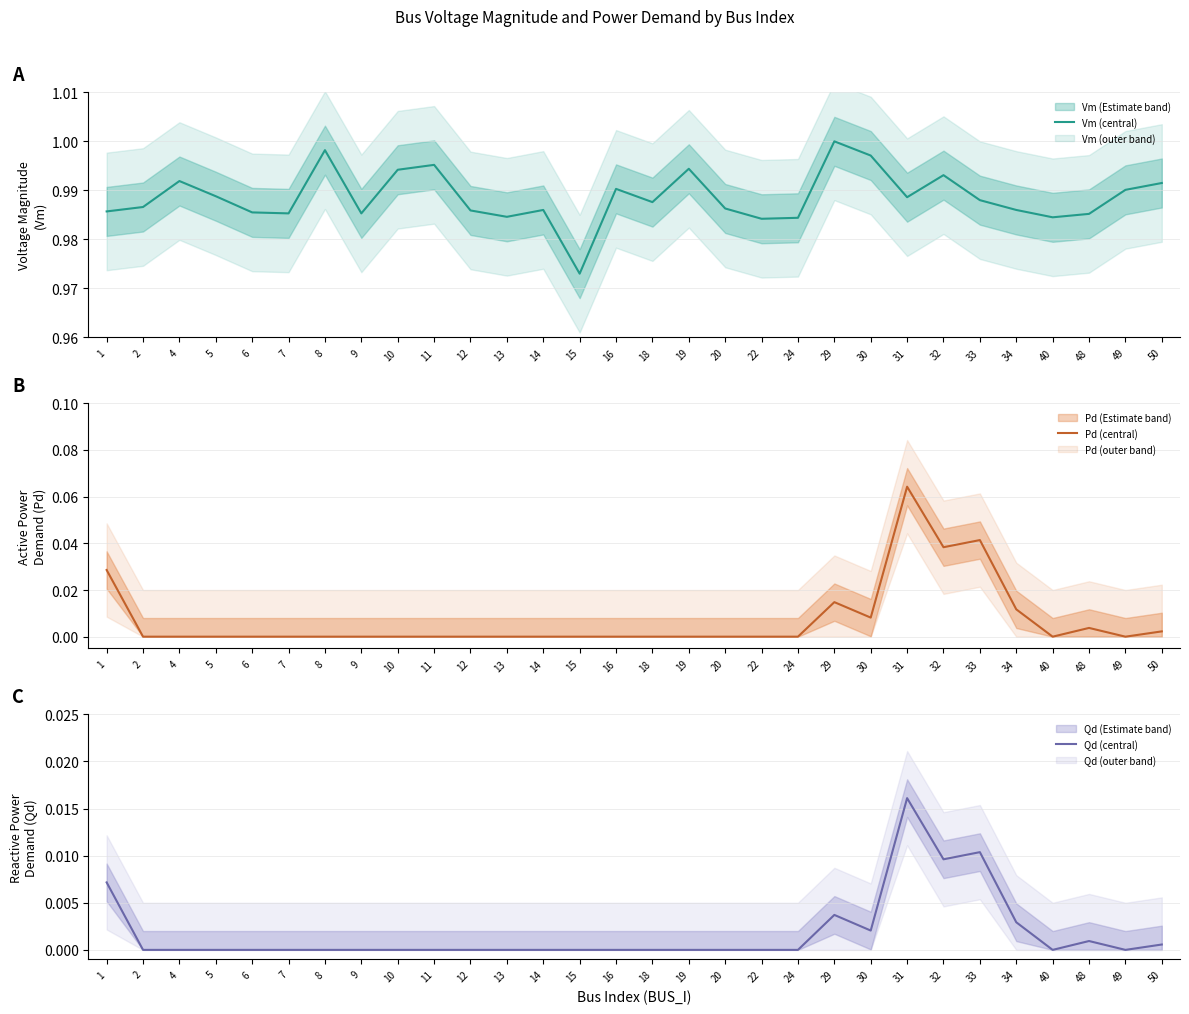

Which series has the largest total across all categories?

Vm (central)